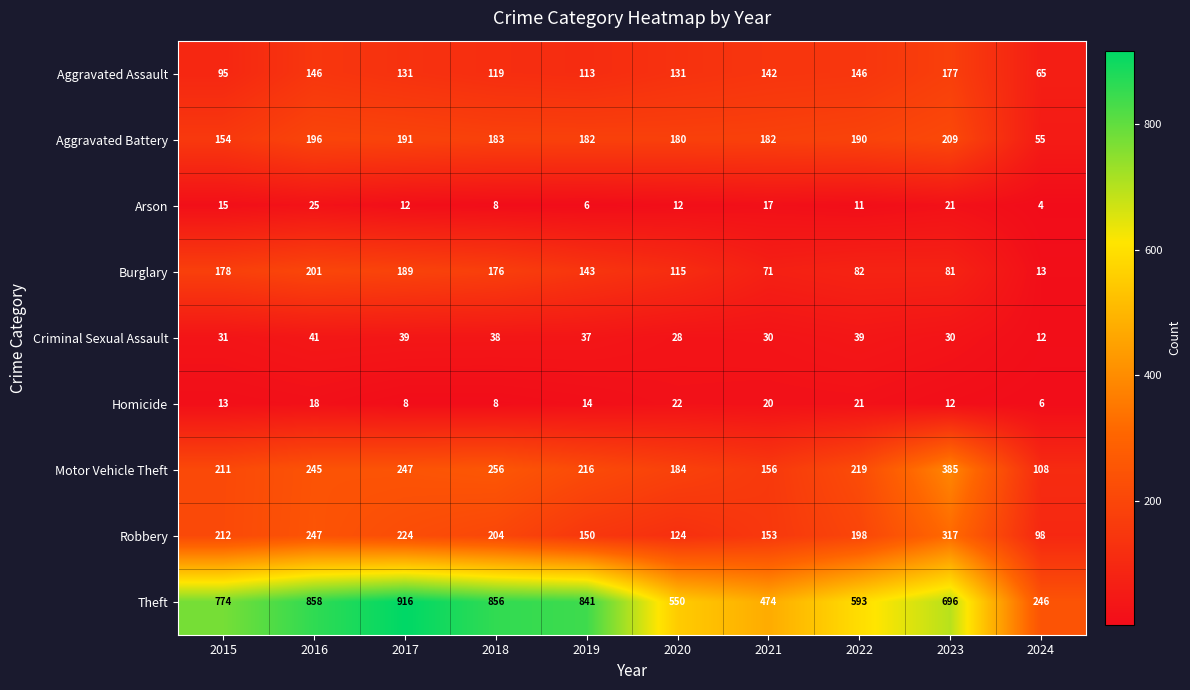

Rank the series by their maximum value, from highest to lowest.

Theft, Motor Vehicle Theft, Robbery, Aggravated Battery, Burglary, Aggravated Assault, Criminal Sexual Assault, Arson, Homicide